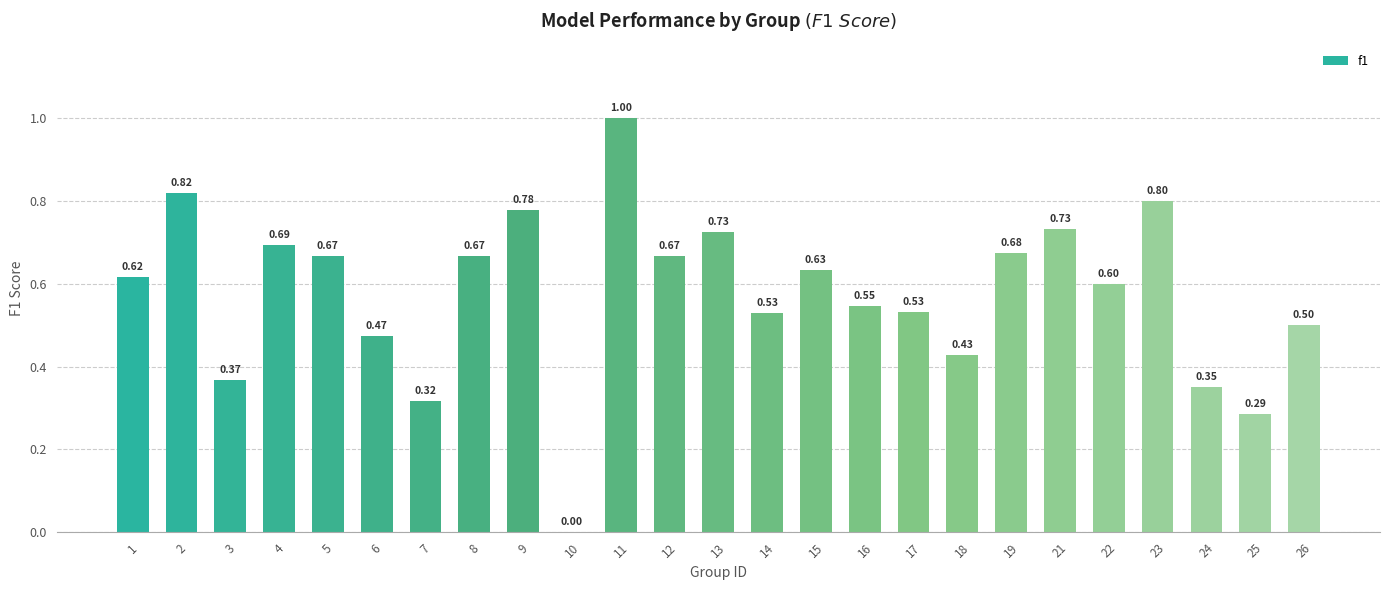

Count the values in the range 0 to 1.

25